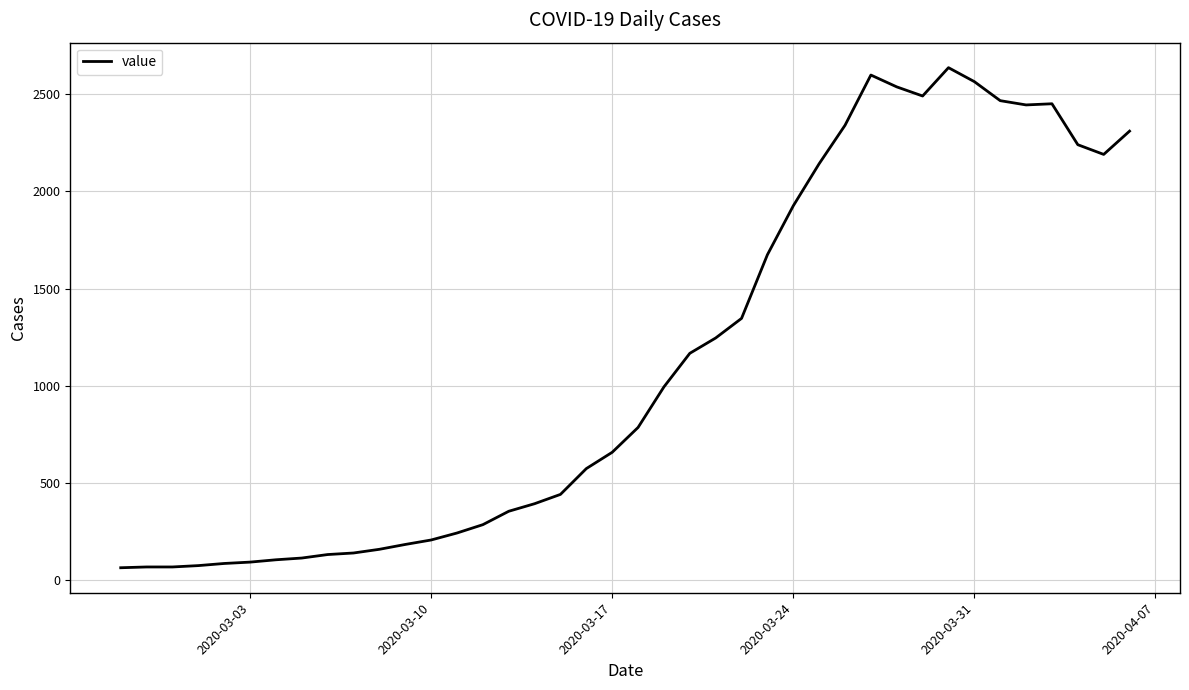

What is the smallest value displayed?

61